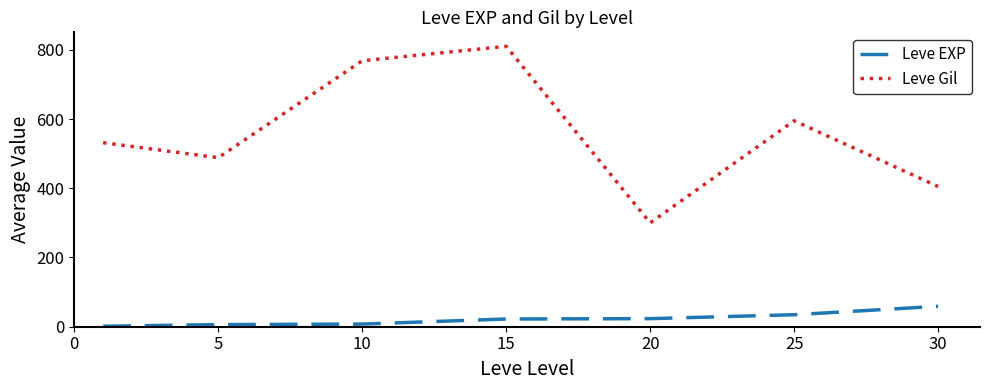

True or false: Leve Gil and Leve EXP intersect in this chart.

False